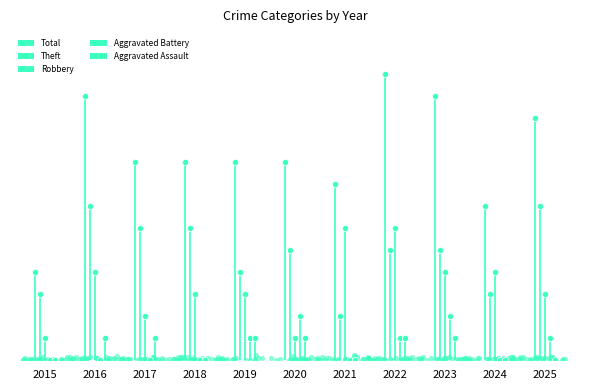

What is the total value across all series at 2023?

24